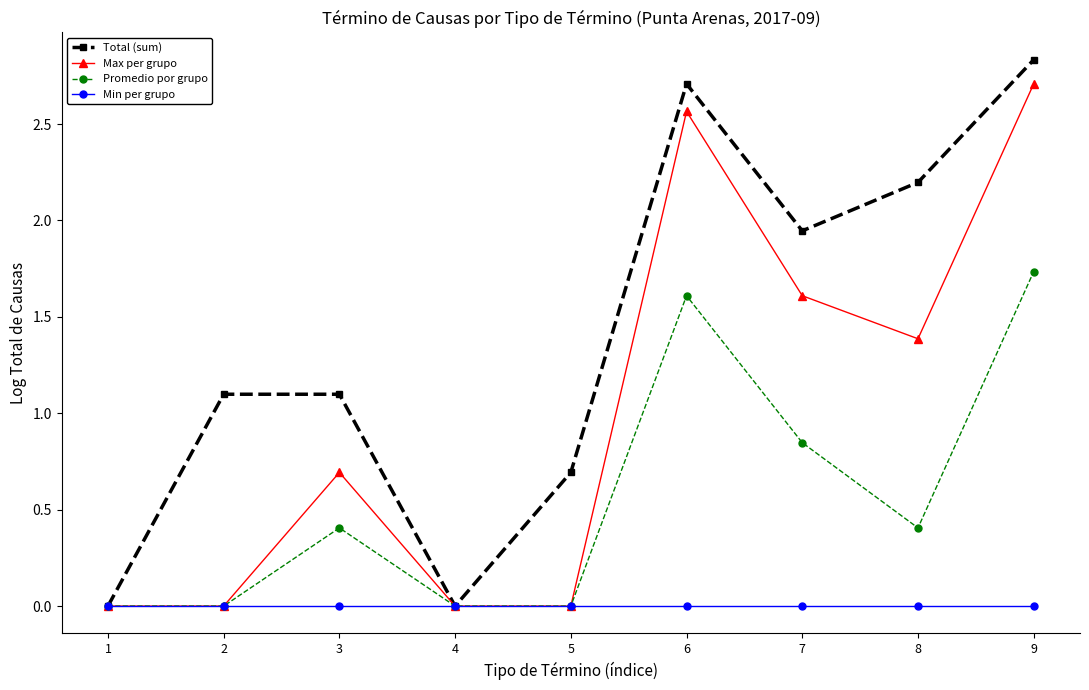

True or false: Max per grupo has more than 1 interior local peaks.

True